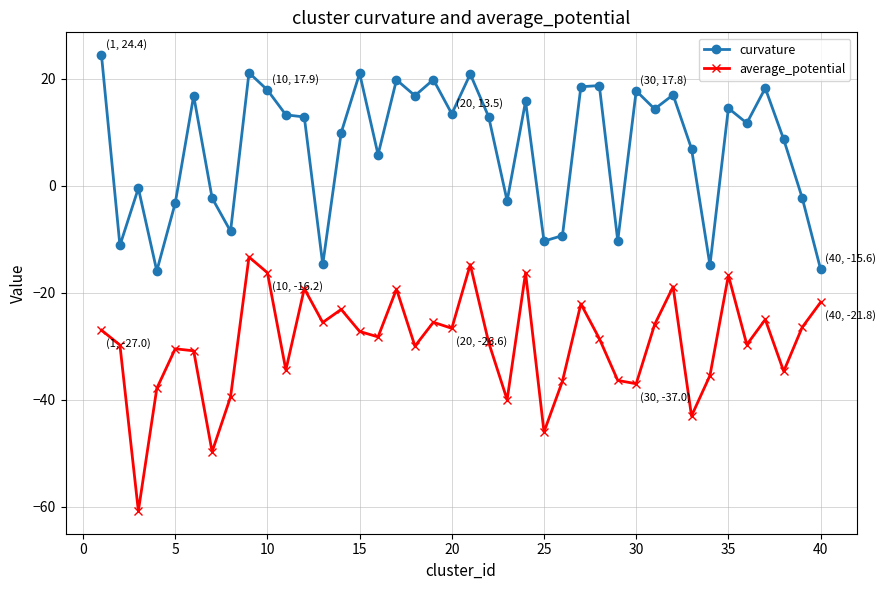

What is the average value of the curvature series?

7.2